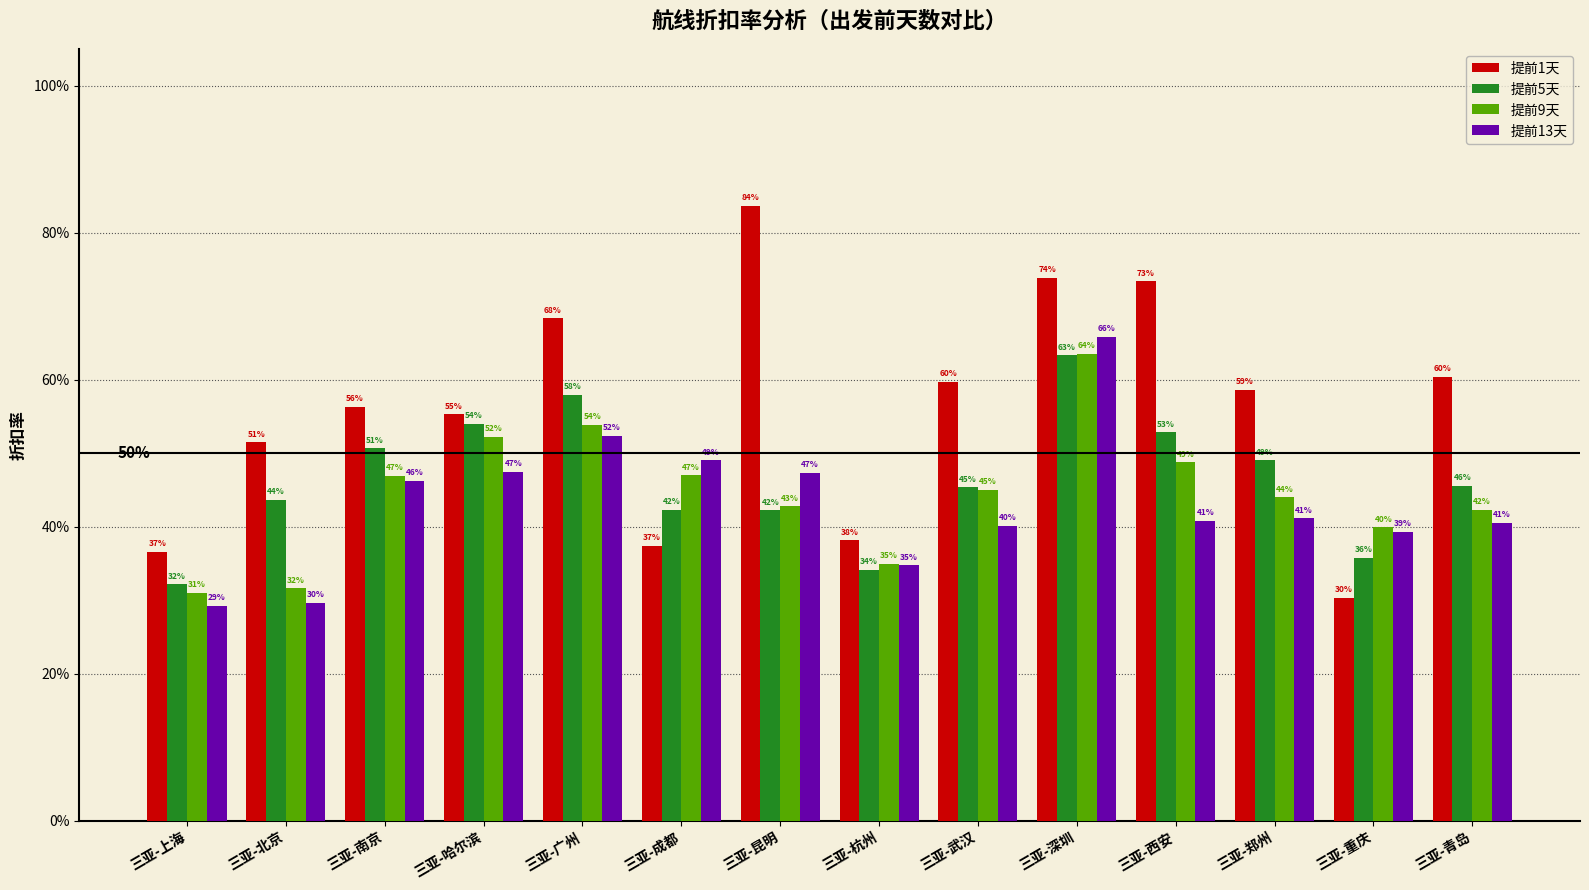

The 提前13天 series shows 0.9 at 三亚-广州. True or false?

False